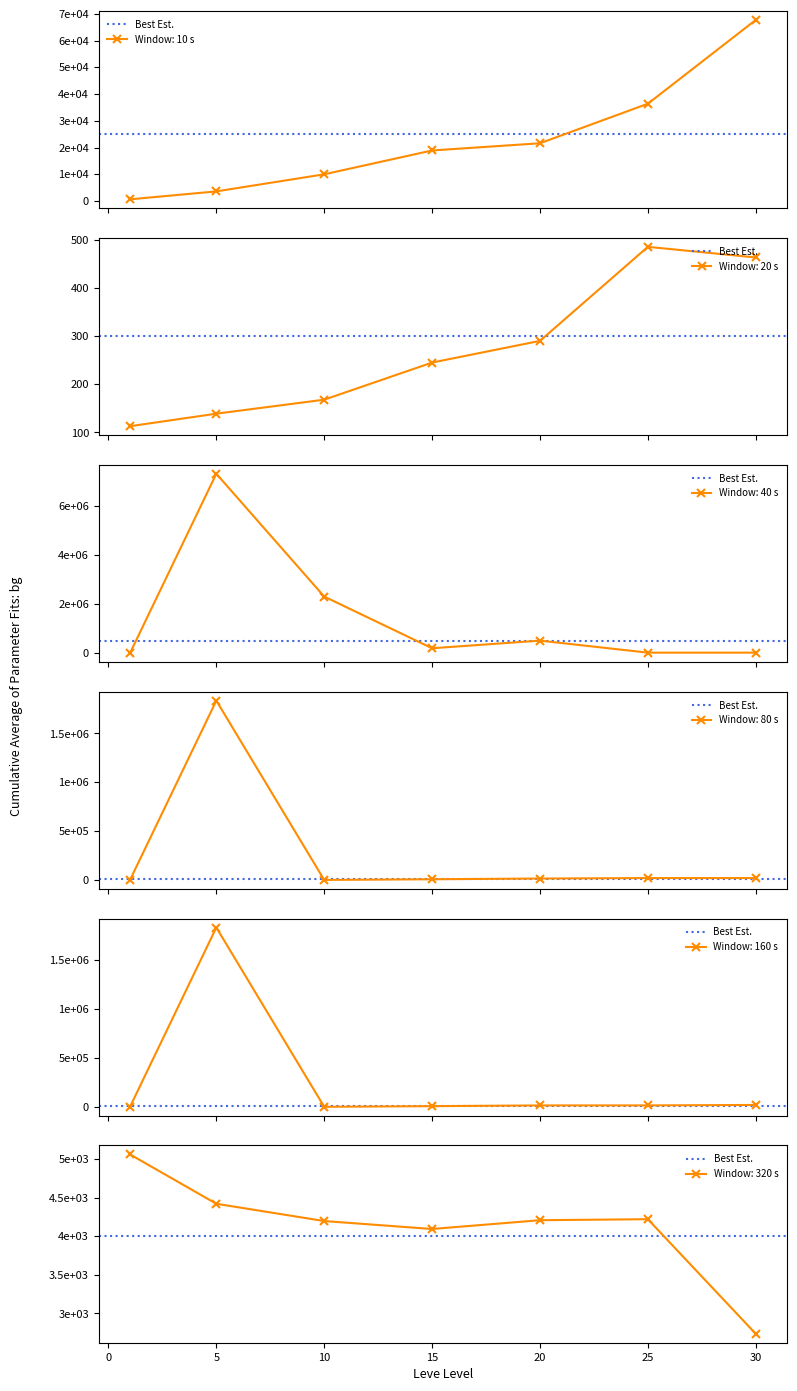

What is the lowest value of the Window: 20 s series?

113